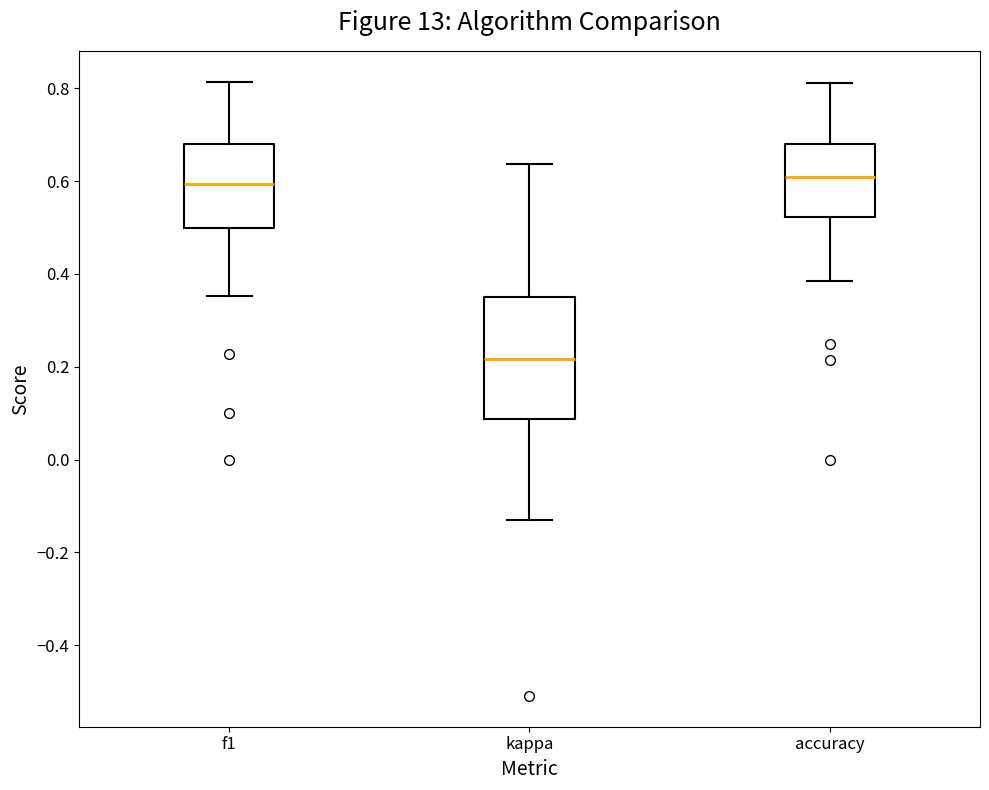

Reading left to right, read every box against the y-axis: the position of its median line, the range the box covers, and the ends of its whiskers. The values are not printed on the chart, so give them approximately, as read against the axis.

f1: median 0.60, box 0.50 to 0.68, whiskers 0.36 to 0.82
kappa: median 0.22, box 0.08 to 0.36, whiskers -0.14 to 0.64
accuracy: median 0.60, box 0.52 to 0.68, whiskers 0.38 to 0.82